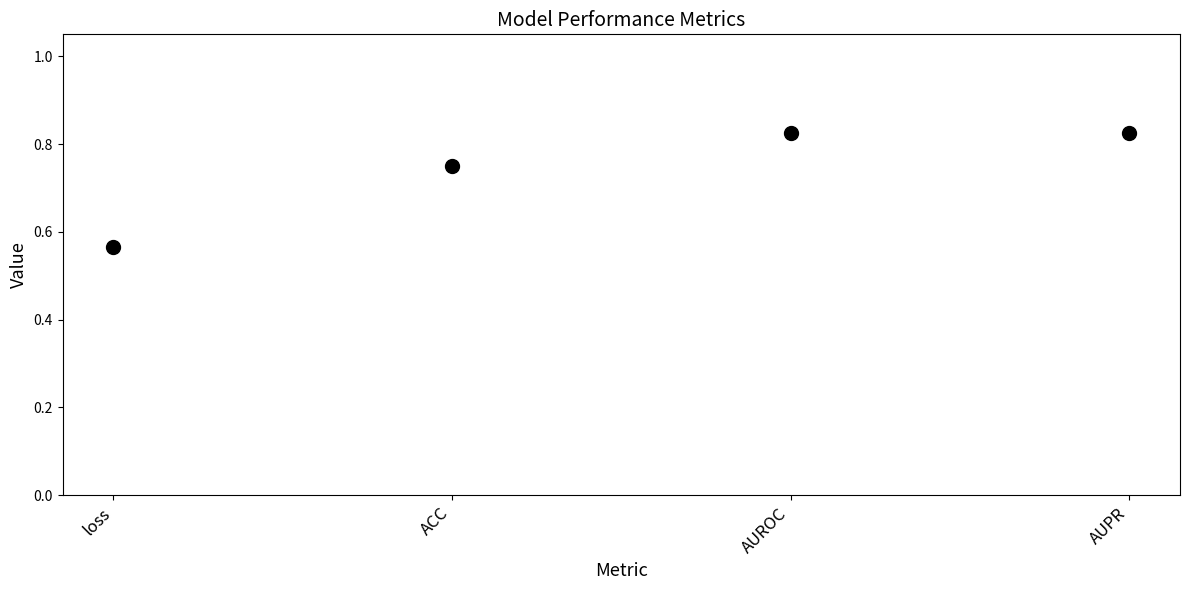

What is the range of Y values (max minus min)?

0.3